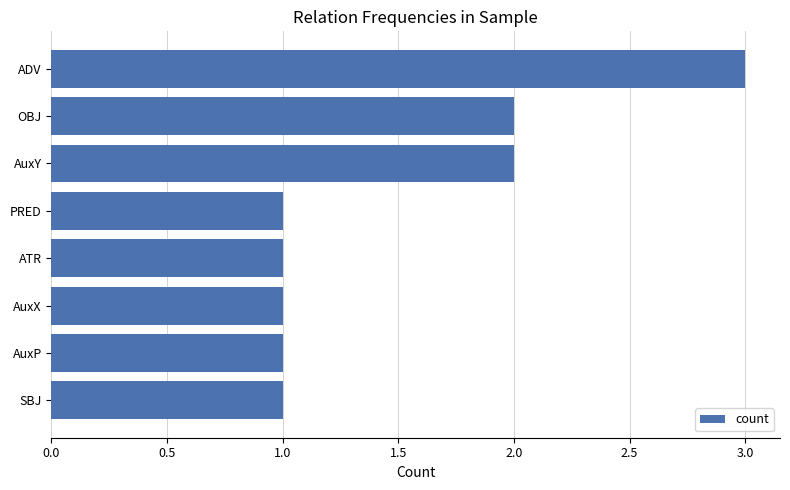

Read the value at ADV.

3